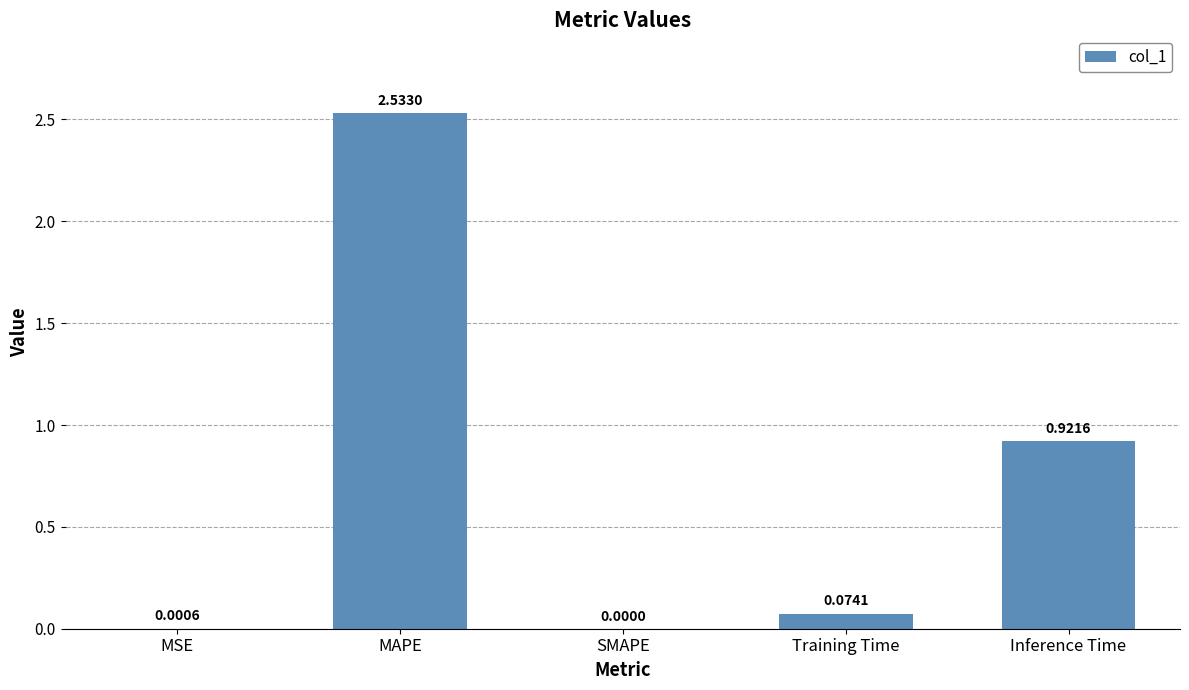

At which label is the value closest to 1?

Inference Time